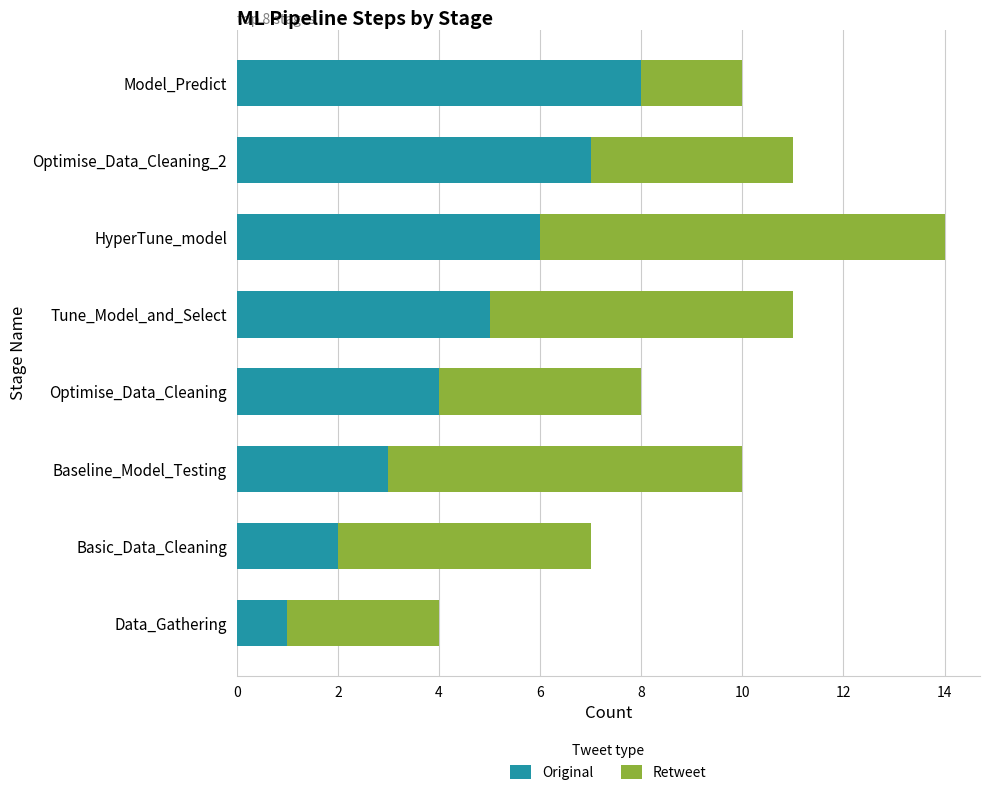

What is the difference between the maximum and minimum values in the Original series?

7